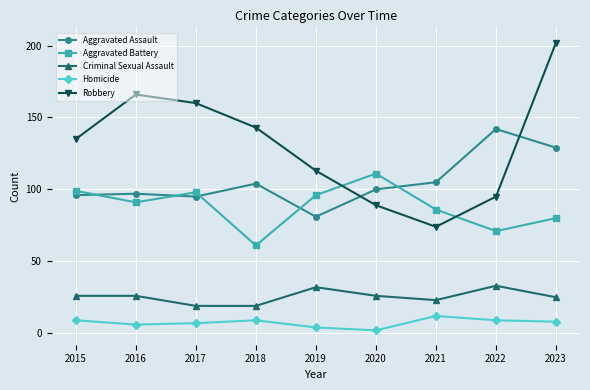

Which series ends up on top after the final intersection of Aggravated Assault and Robbery?

Robbery